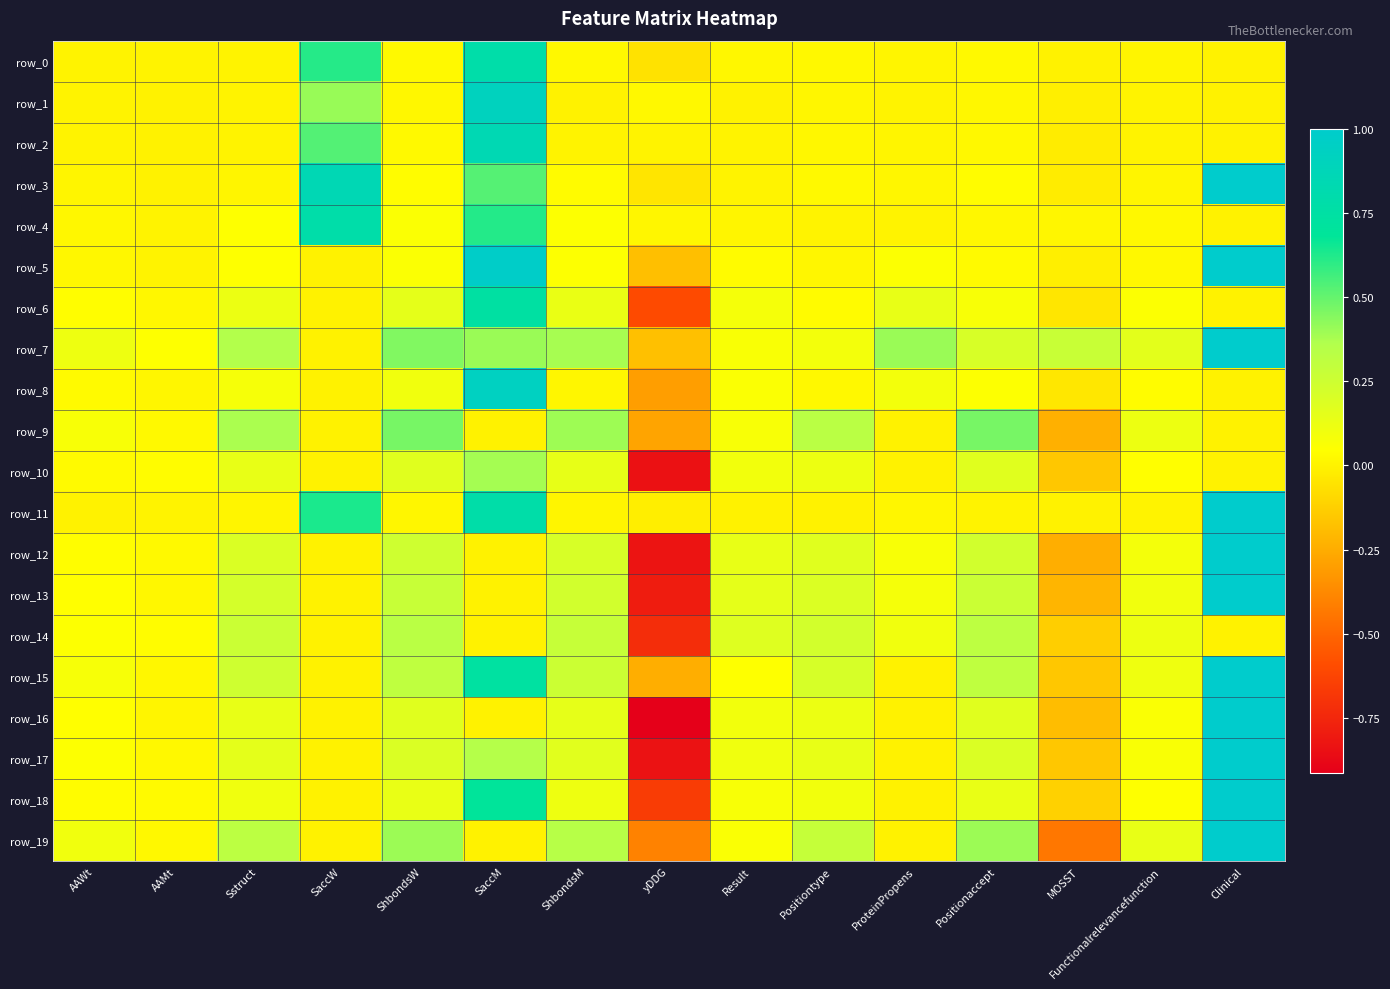

What is the average value of the row_13 series?

0.1